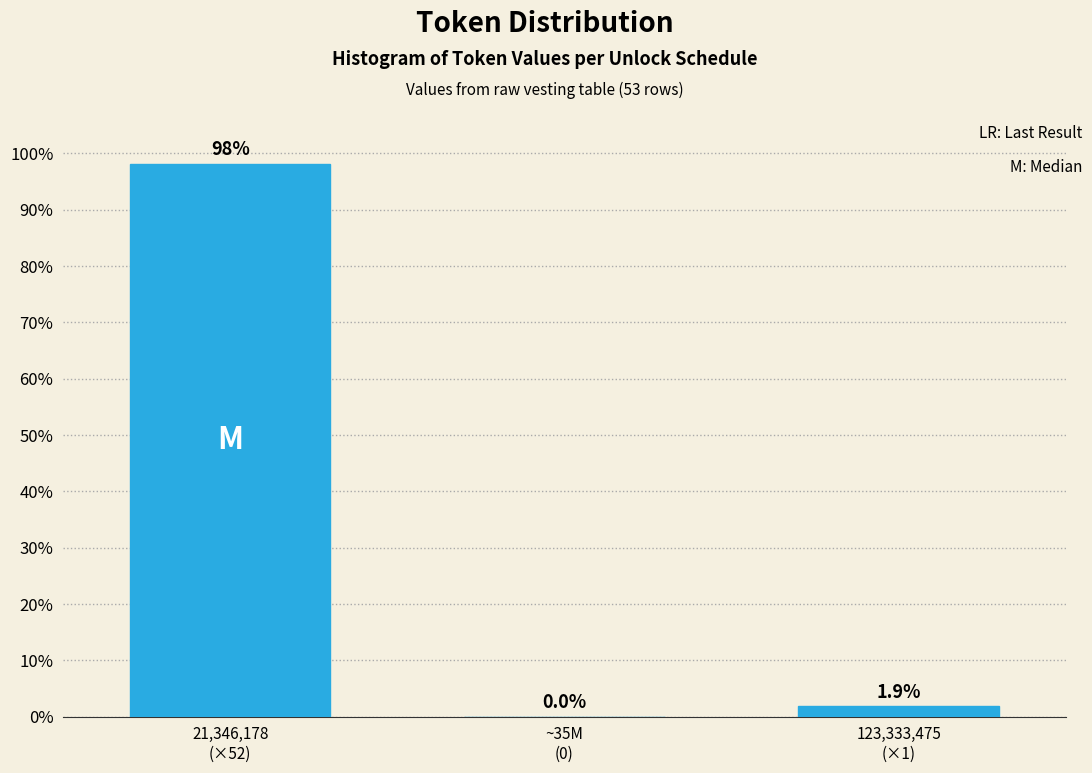

What is the sum of all values?

100.0